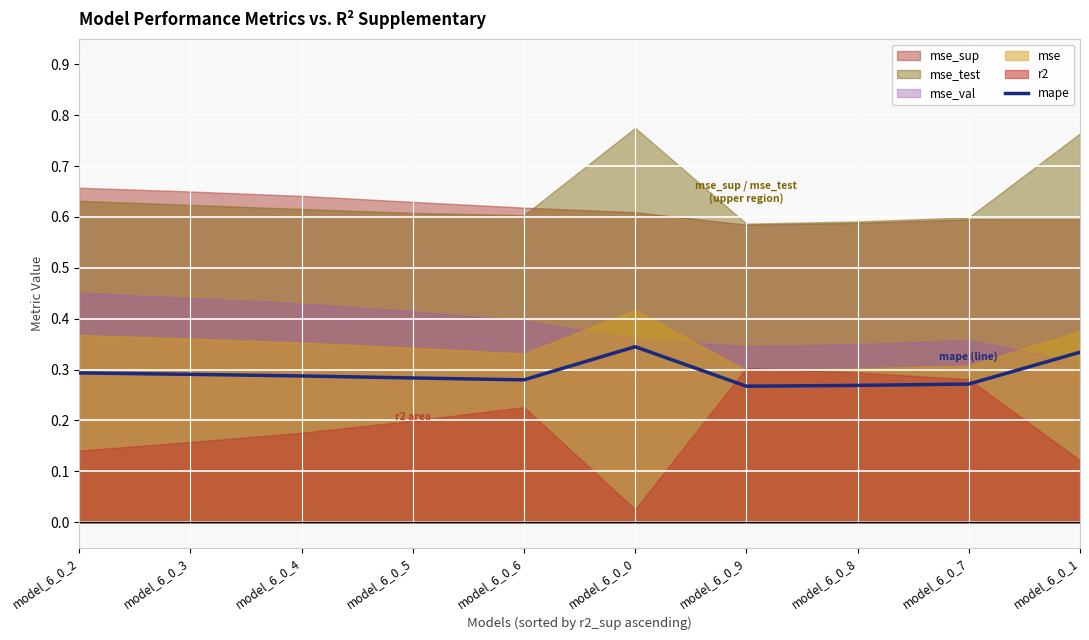

True or false: mape has a value of 0.6 at model_6_0_0.

False